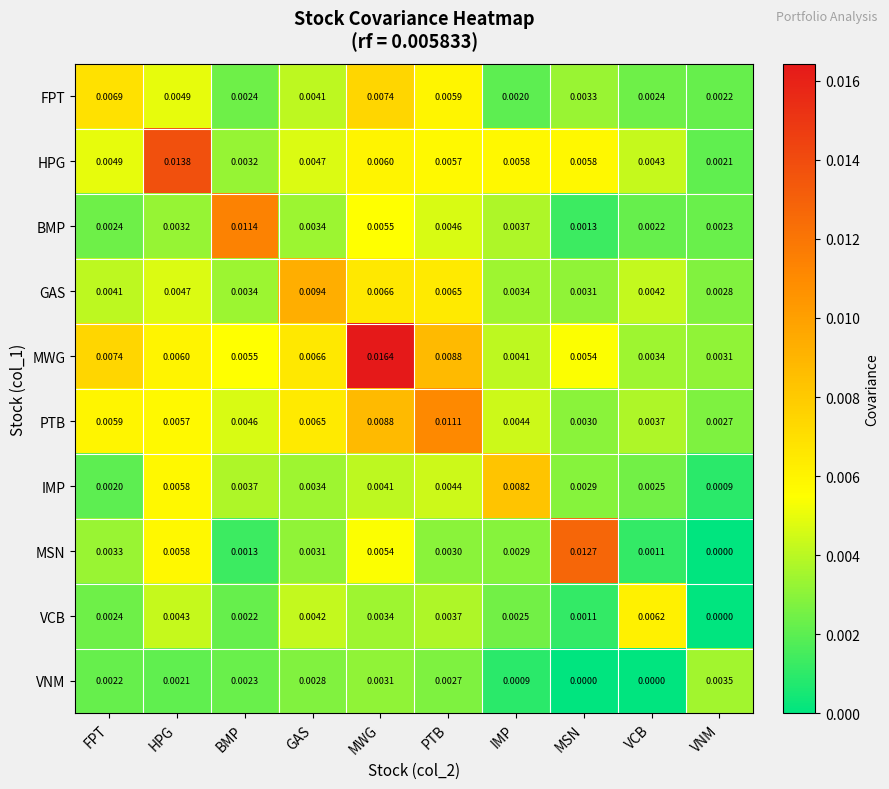

At which category is the sum across all series the highest?

MWG